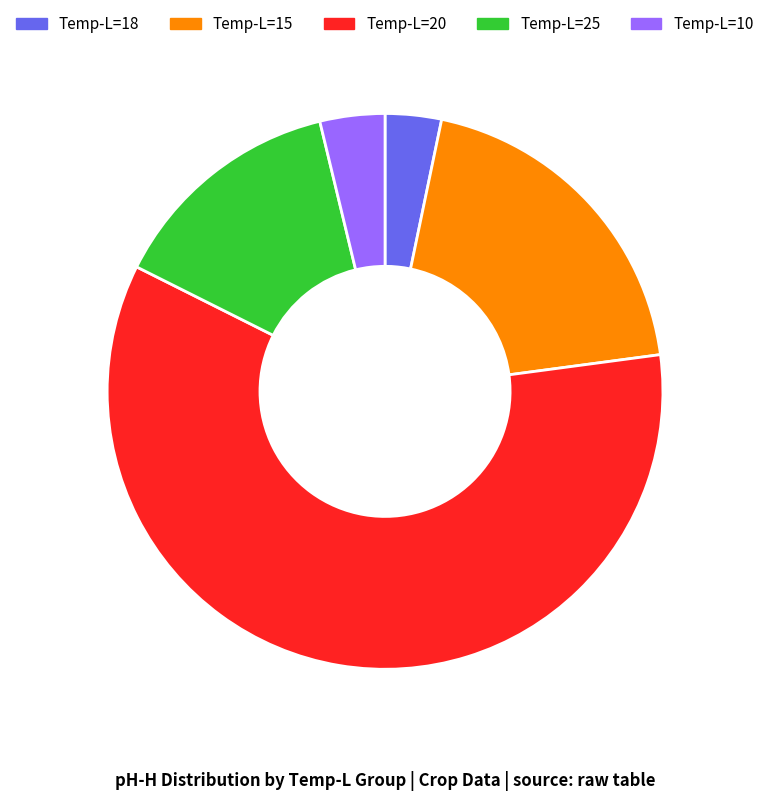

How many slices are in this pie chart?

5